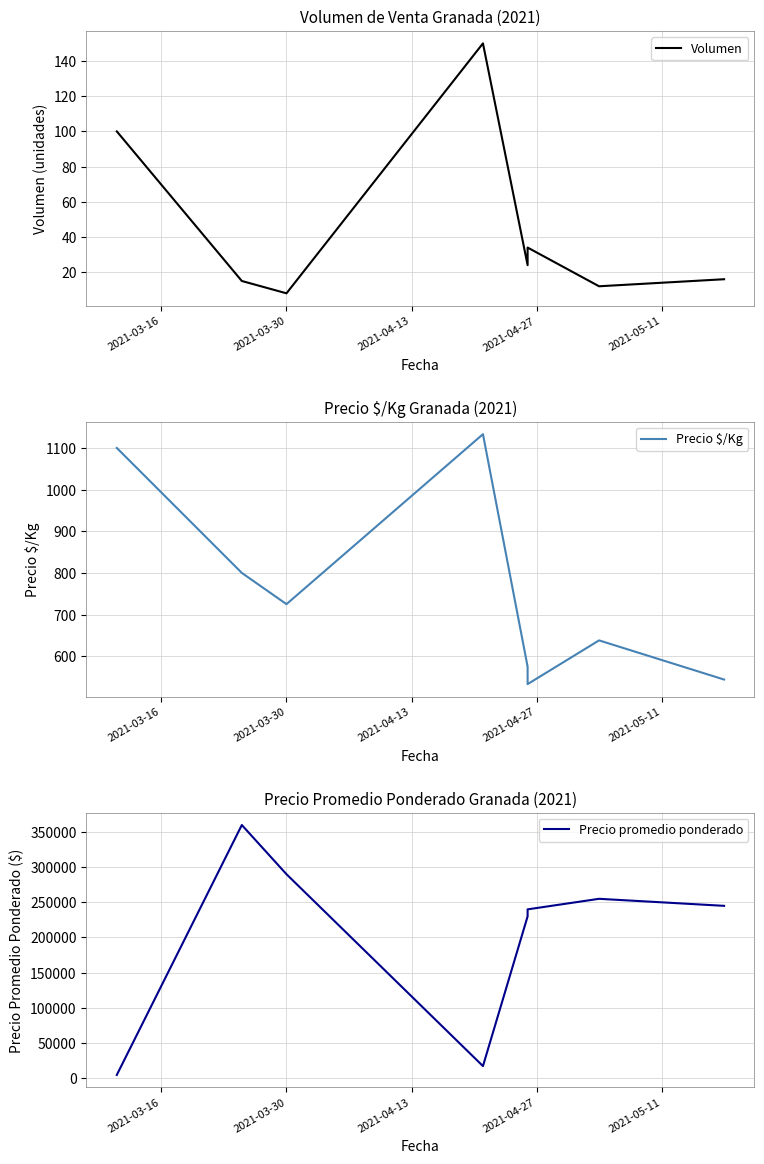

True or false: Precio $/Kg and Precio promedio ponderado intersect in this chart.

False